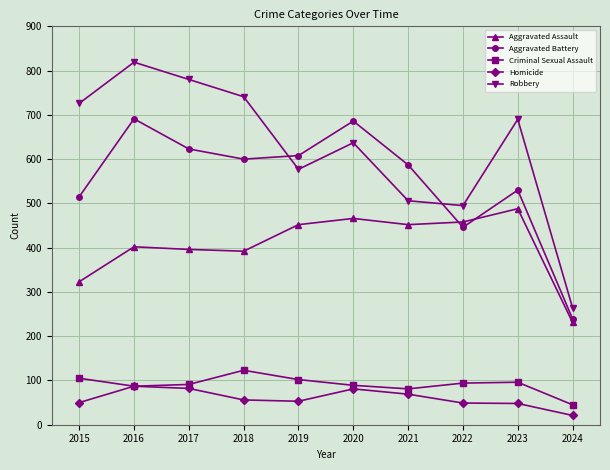

What is the value of the Homicide point at the 9th from the left?

48